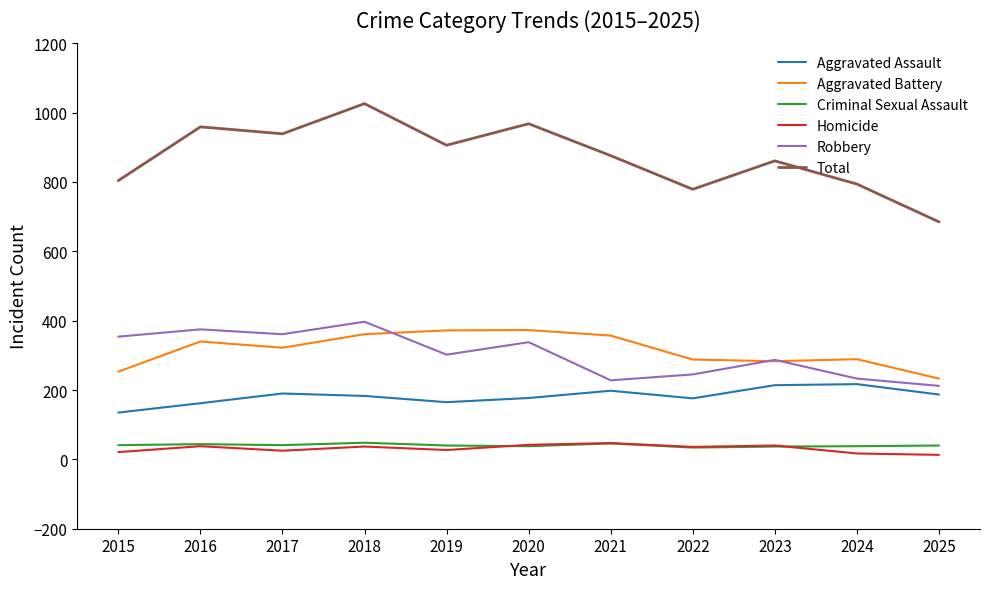

What are all the series names shown in the legend?

Aggravated Assault, Aggravated Battery, Criminal Sexual Assault, Homicide, Robbery, Total